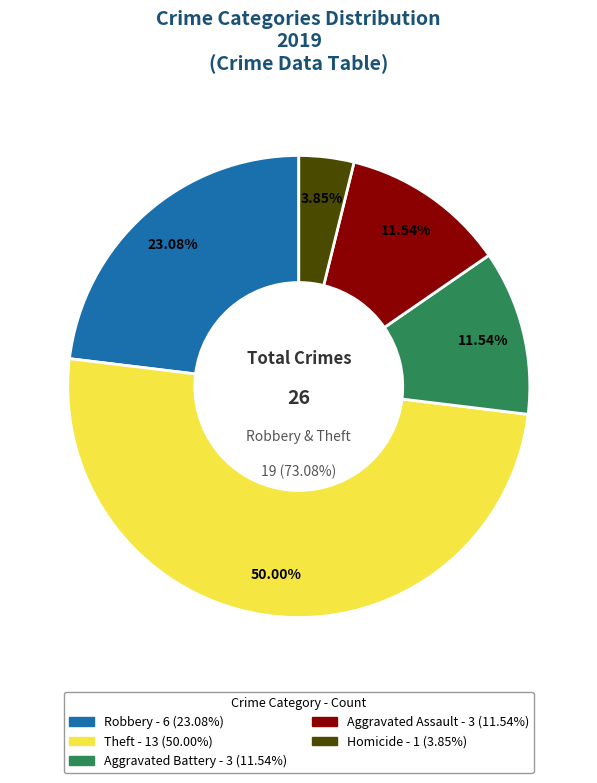

Does Criminal Sexual Assault represent more than half of the total?

No